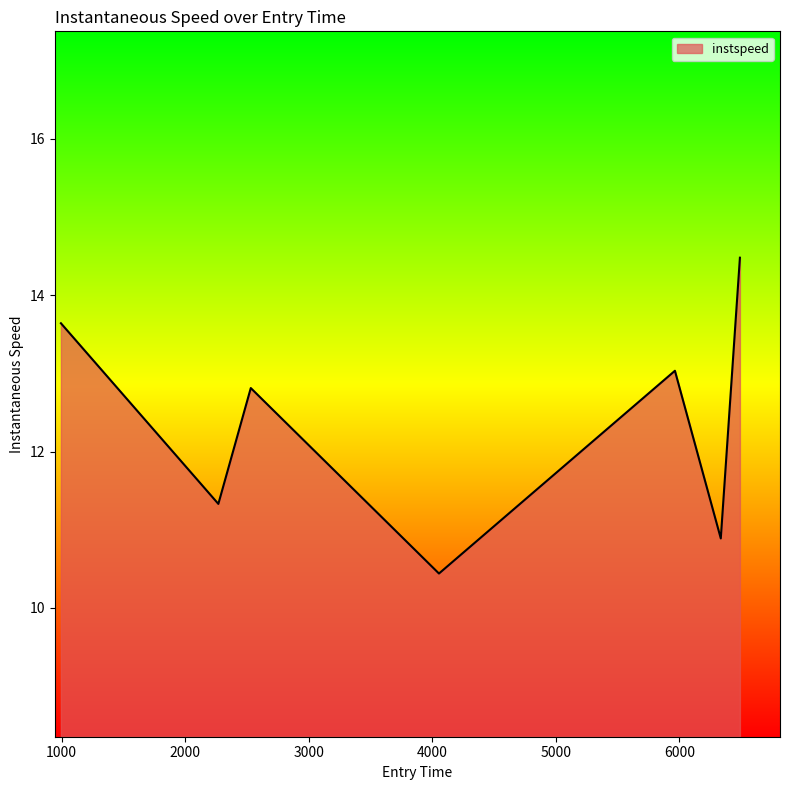

Reading left to right, list all the values displayed in this chart.

13.6	11.3	12.8	10.4	13.0	10.9	14.5